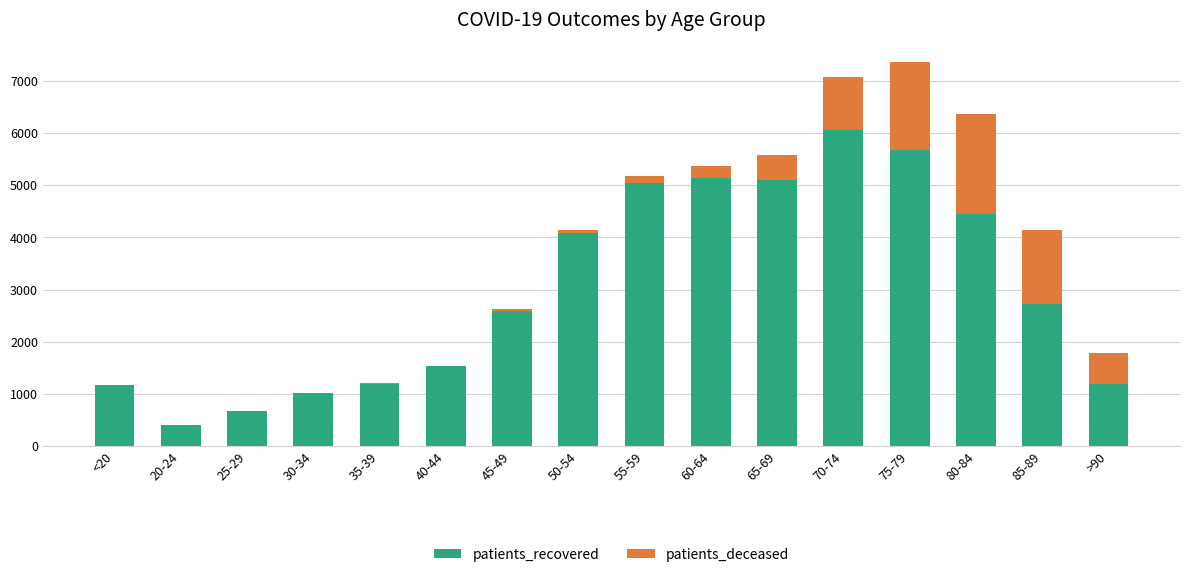

The value of patients_recovered at 50-54 is 1269. True or false?

False